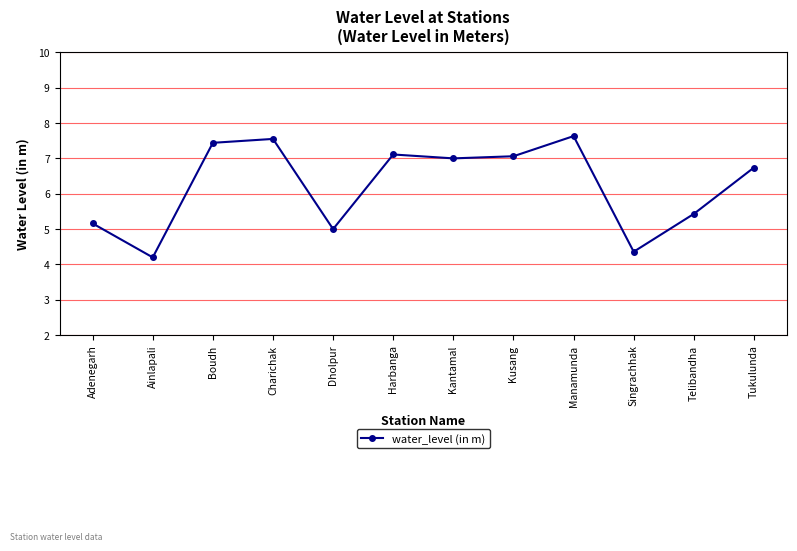

What position from the right is Manamunda?

4